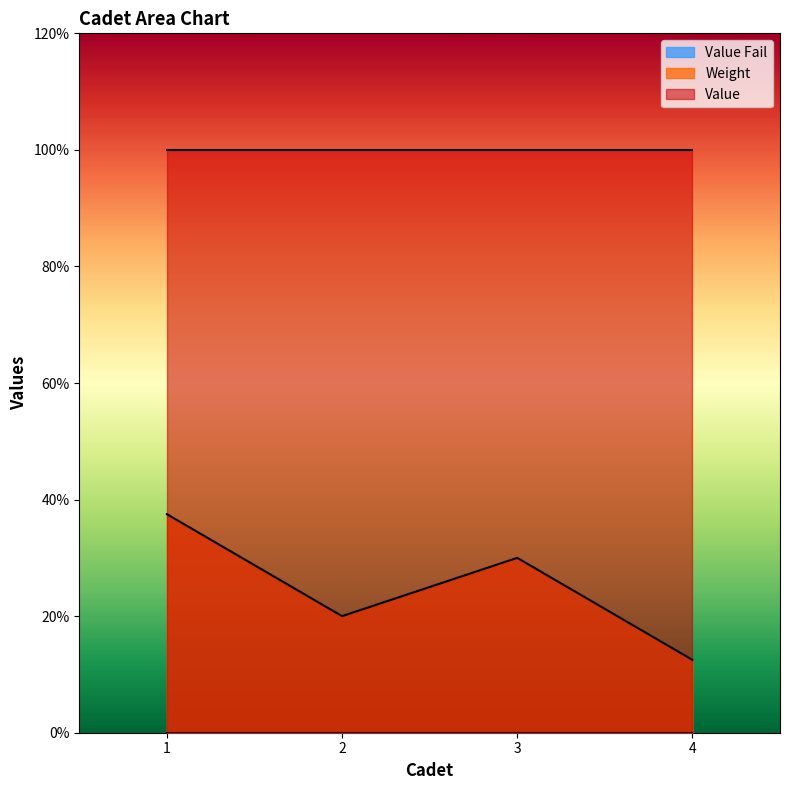

What is the value of the Value point at the 1st from the left?

1.0